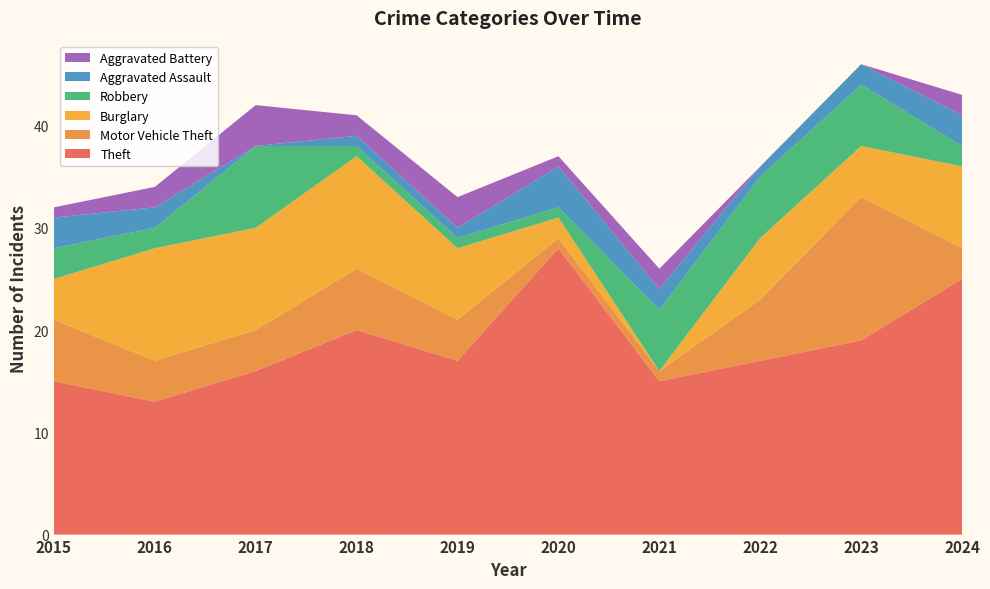

Reading left to right, what are all the values shown in this chart?

Theft: 2015=15	2016=13	2017=16	2018=20	2019=17	2020=28	2021=15	2022=17	2023=19	2024=25
Motor Vehicle Theft: 2015=6	2016=4	2017=4	2018=6	2019=4	2020=1	2021=1	2022=6	2023=14	2024=3
Burglary: 2015=4	2016=11	2017=10	2018=11	2019=7	2020=2	2021=0	2022=6	2023=5	2024=8
Robbery: 2015=3	2016=2	2017=8	2018=1	2019=1	2020=1	2021=6	2022=6	2023=6	2024=2
Aggravated Assault: 2015=3	2016=2	2017=0	2018=1	2019=1	2020=4	2021=2	2022=1	2023=2	2024=3
Aggravated Battery: 2015=1	2016=2	2017=4	2018=2	2019=3	2020=1	2021=2	2022=0	2023=0	2024=2